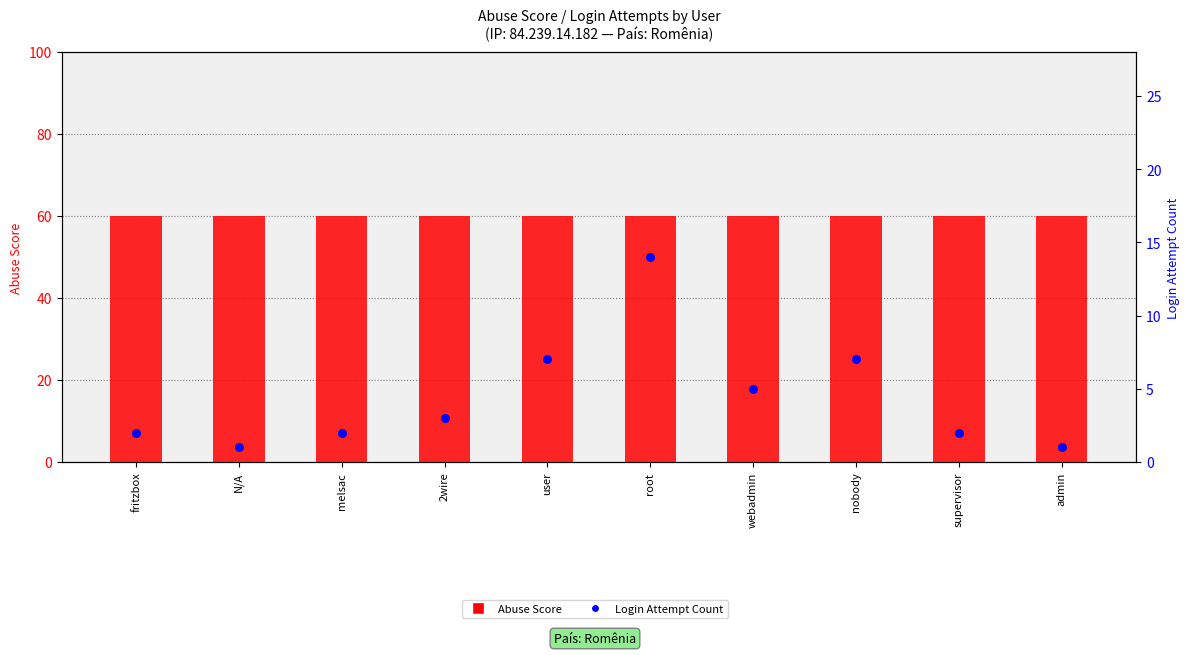

Which series has the largest total across all categories?

Abuse Score